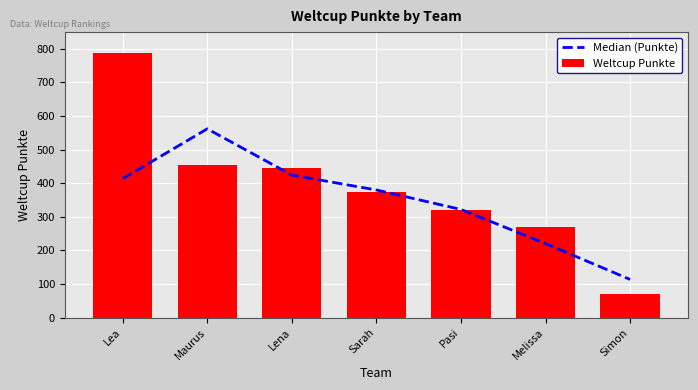

What is the average value of the Weltcup Punkte series?

389